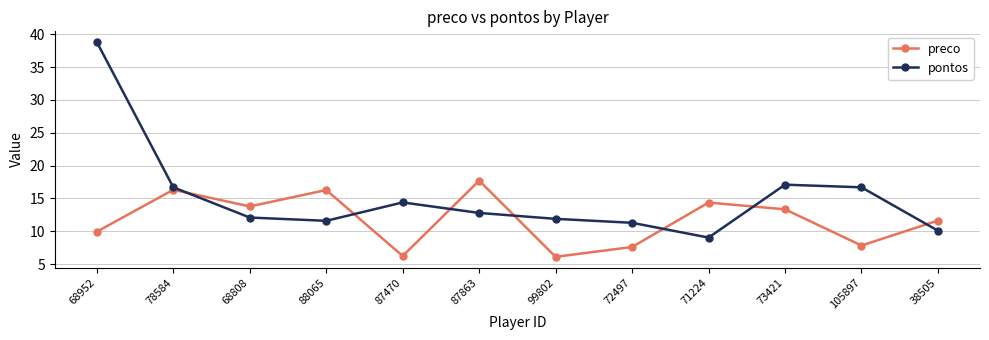

Which series has the largest total across all categories?

pontos